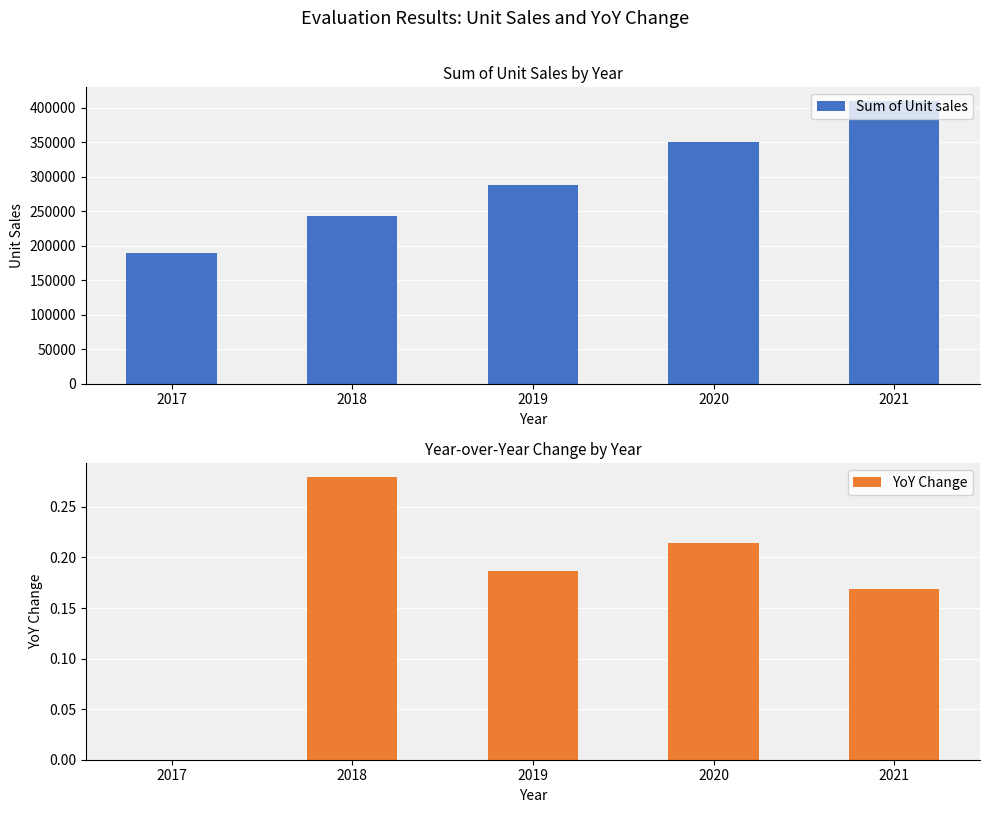

At which label does Sum of Unit sales first exceed 288449?

2020